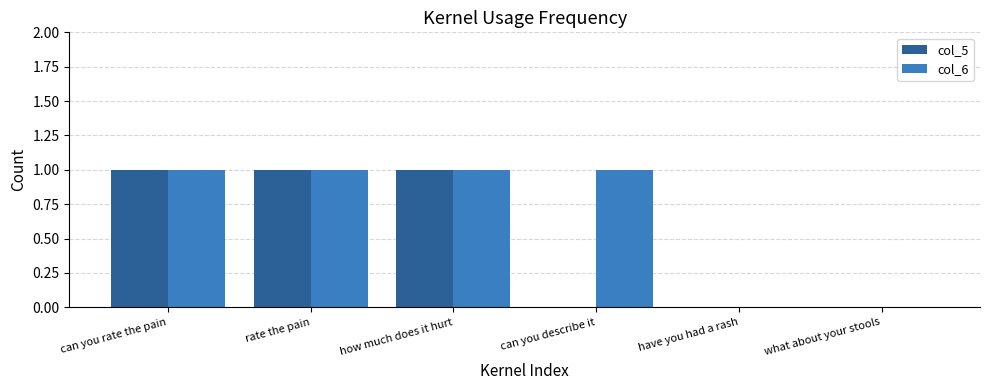

Which series has the largest total across all categories?

col_6